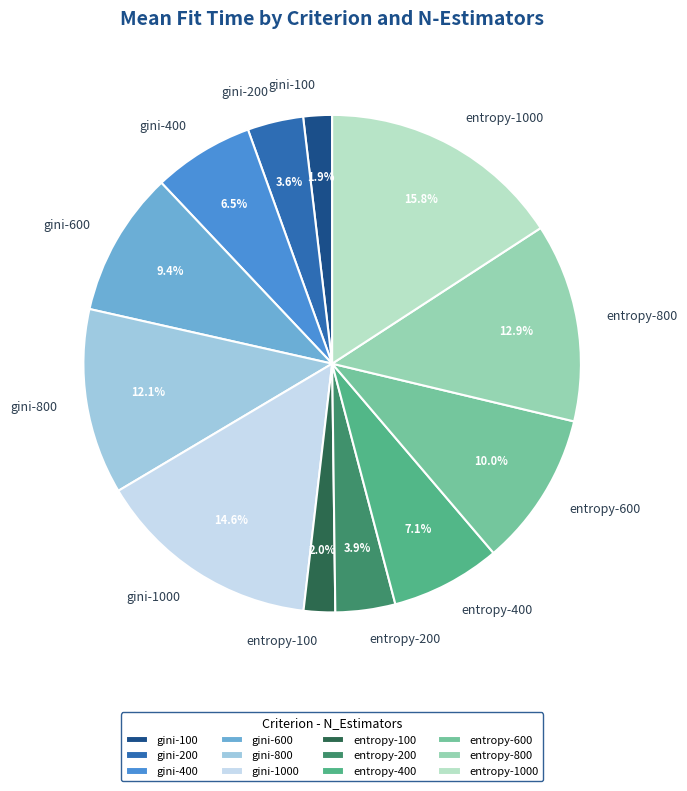

Is it true that entropy-100 is 2% of the pie?

True